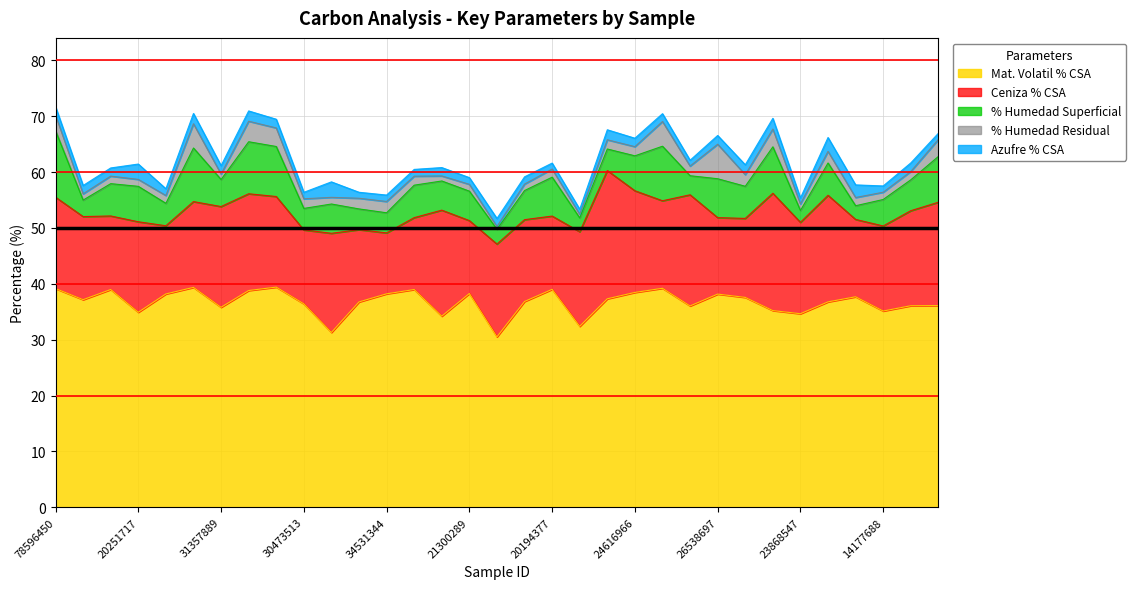

True or false: Ceniza % CSA has more than 0 interior local peaks.

True